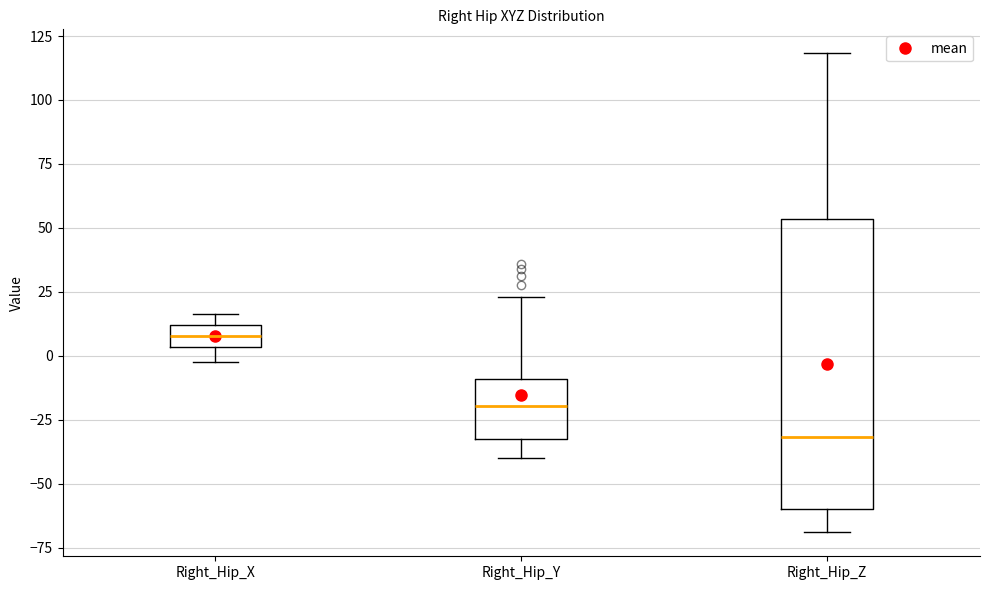

Comparing the boxes themselves (not the whiskers), which one is the tallest?

Right_Hip_Z